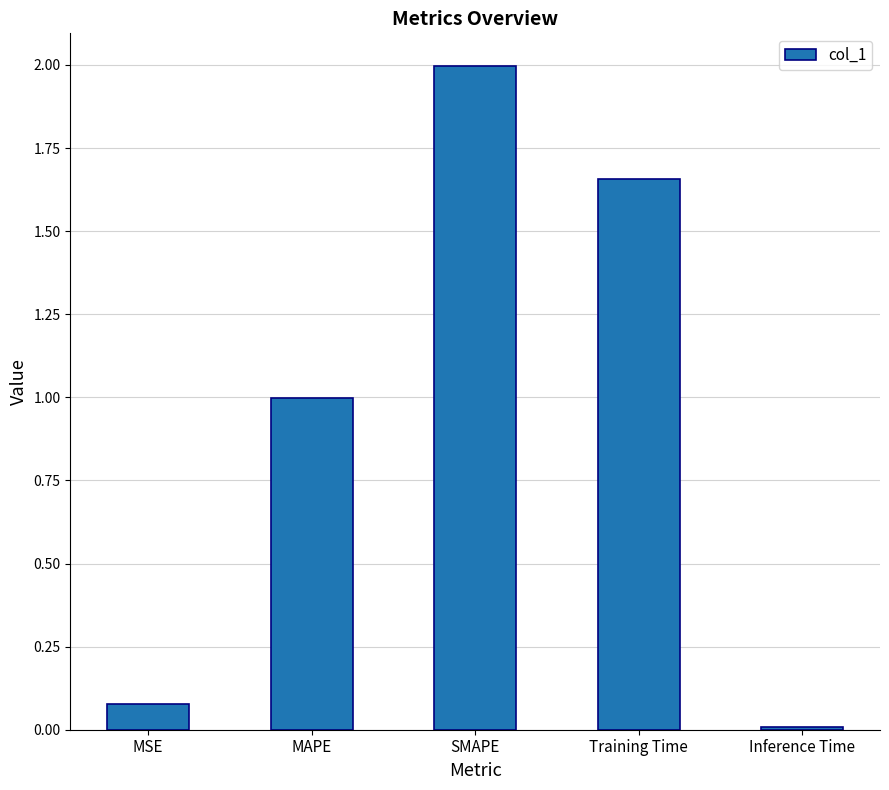

True or false: the data shows 0.0 at Inference Time.

True